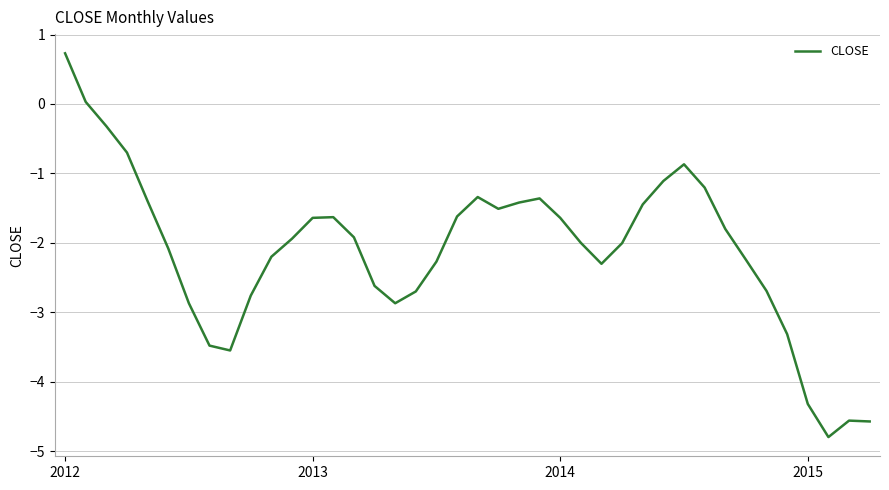

What is the smallest value displayed?

-4.8